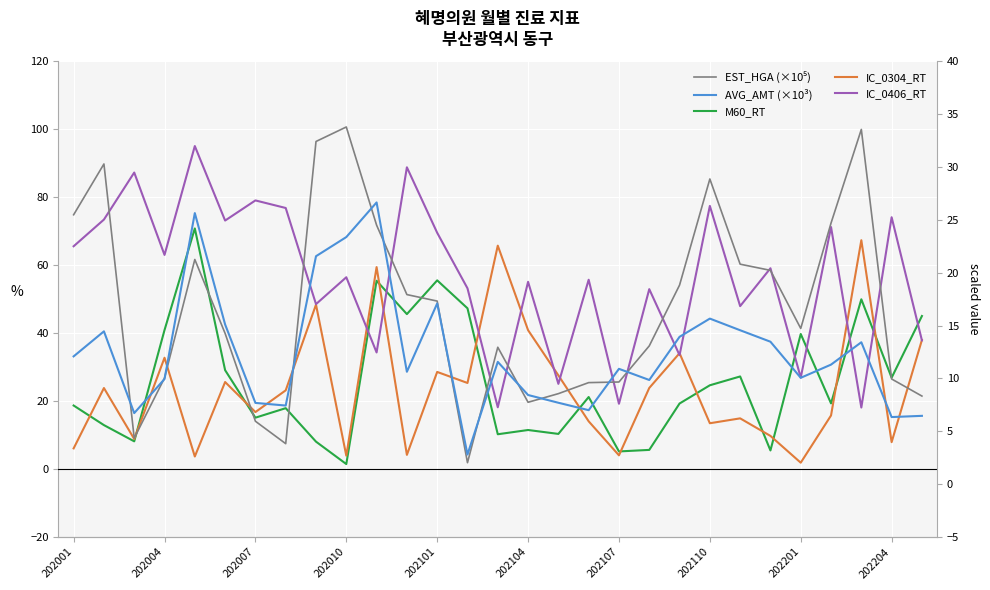

Reading left to right, extract all data points from this chart.

M60_RT: 18.7	12.9	8.1	40.9	70.8	29.1	15.1	17.9	8.0	1.4	55.4	45.6	55.5	47.3	10.2	11.5	10.3	21.2	5.2	5.6	19.3	24.6	27.2	5.5	39.7	19.3	50.0	26.9	45.0
IC_0304_RT: 6.1	23.8	8.8	32.8	3.7	25.6	16.8	23.1	48.4	3.9	59.4	4.2	28.6	25.3	65.8	40.9	27.6	14.0	4.0	23.9	34.1	13.5	14.9	9.7	1.8	15.8	67.4	7.9	38.0
IC_0406_RT: 65.6	73.4	87.3	63.0	95.1	73.2	79.1	76.8	48.5	56.5	34.3	88.8	69.5	53.2	18.2	55.1	25.1	55.7	19.2	53.0	33.5	77.5	48.0	59.1	26.9	71.2	18.1	74.1	37.9
EST_HGA (×10⁵): 25.5	30.3	4.3	10.0	21.3	14.3	5.9	3.8	32.4	33.8	24.5	17.9	17.3	2.0	12.9	7.7	8.6	9.6	9.7	13.1	18.8	28.9	20.8	20.2	14.7	24.7	33.6	9.9	8.3
AVG_AMT (×10³): 12.1	14.5	6.7	9.9	25.6	15.1	7.7	7.4	21.6	23.4	26.7	10.6	17.1	2.8	11.6	8.4	7.7	7.0	10.9	9.8	13.9	15.7	14.6	13.5	10.1	11.3	13.4	6.3	6.5